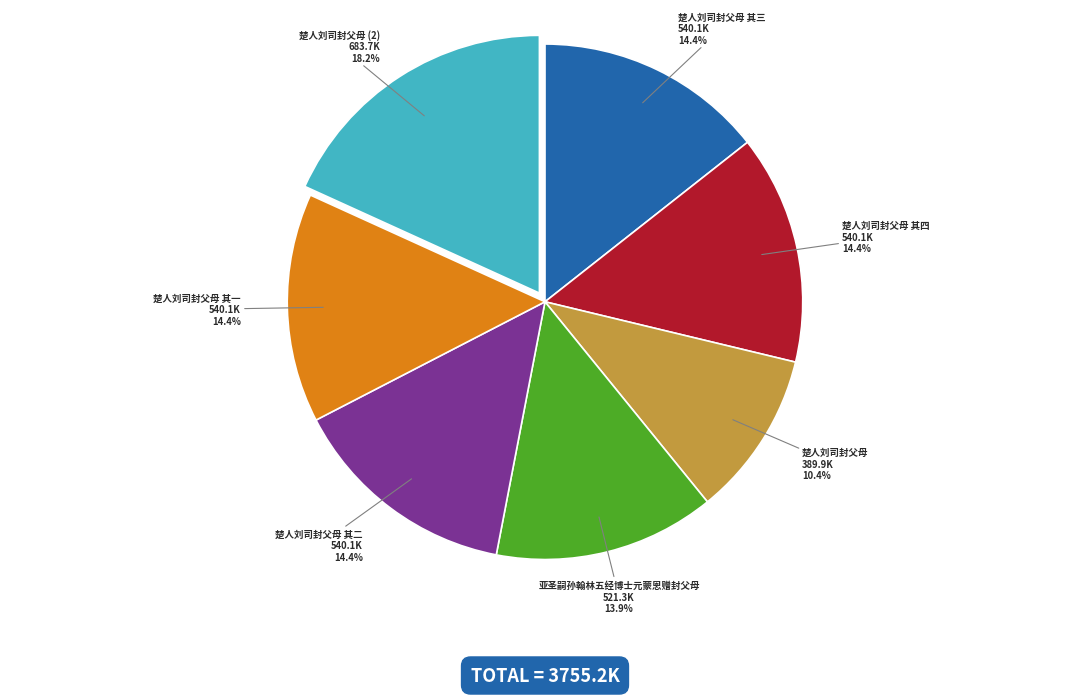

Which has a higher value, 楚人刘司封父母 其一 or 楚人刘司封父母 (2)?

楚人刘司封父母 (2)